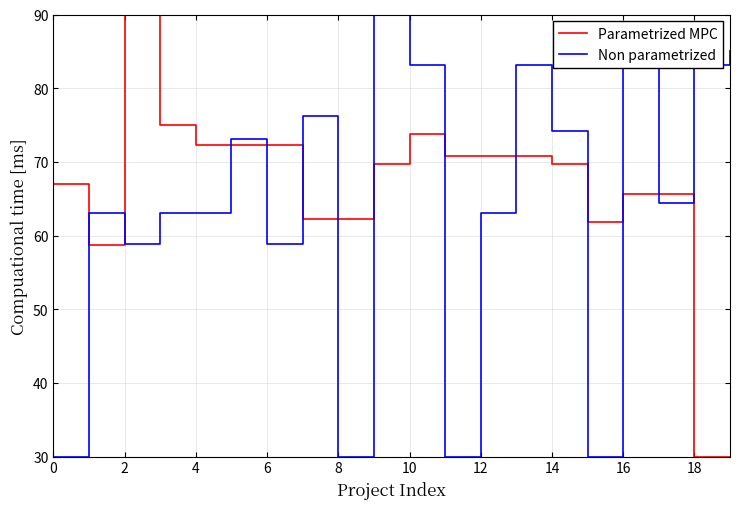

What is the highest value of the Parametrized MPC series?

90.0